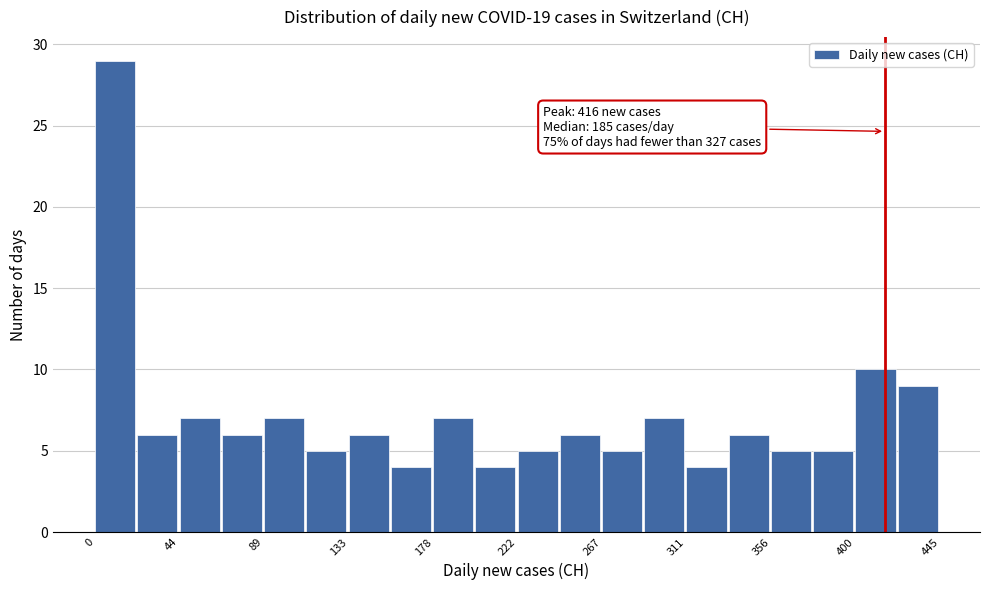

Which range on the x-axis has the tallest bar?

0 to 20